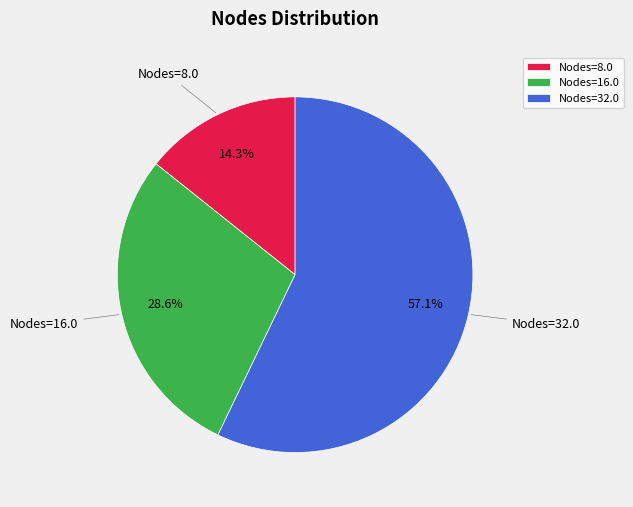

Which category has the smallest portion of the pie?

Nodes=8.0